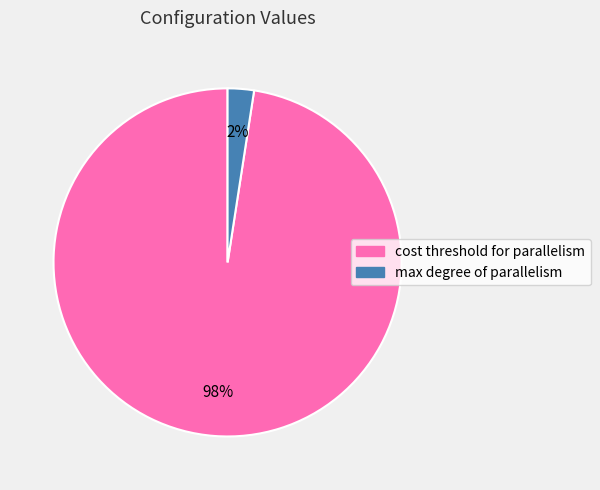

The max degree of parallelism slice represents 2% of the pie. True or false?

True